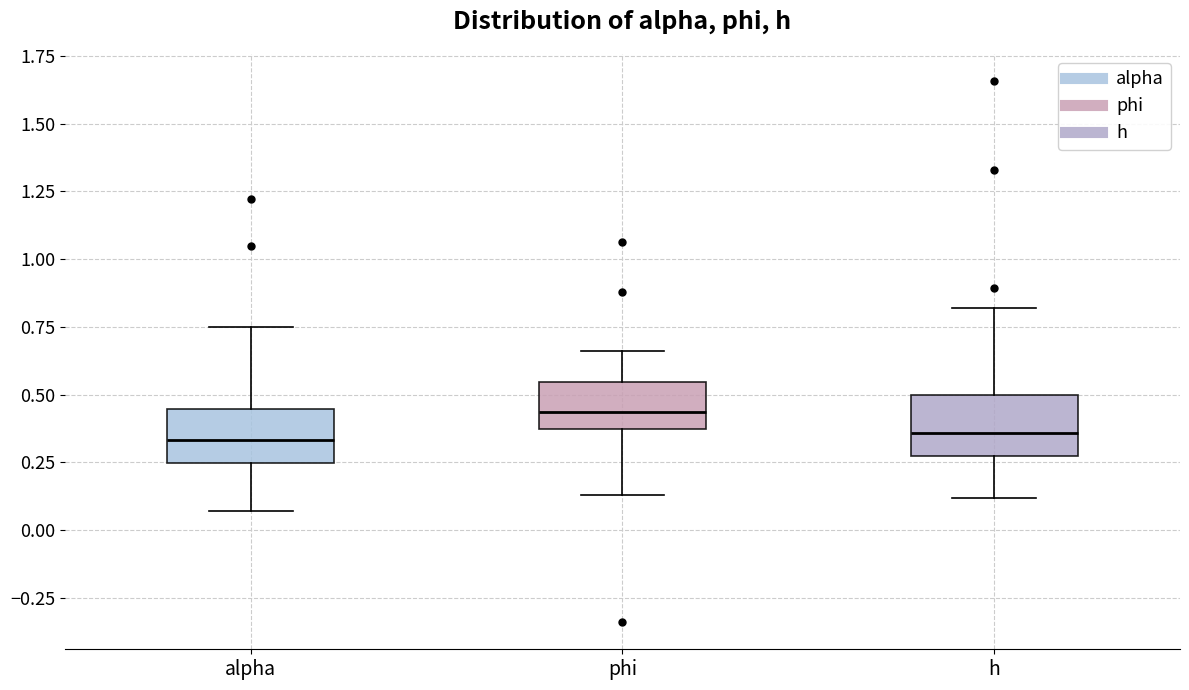

Where does the upper whisker of the box for alpha end on the y-axis? The values are not printed on the chart, so give them approximately, as read against the axis.

0.75